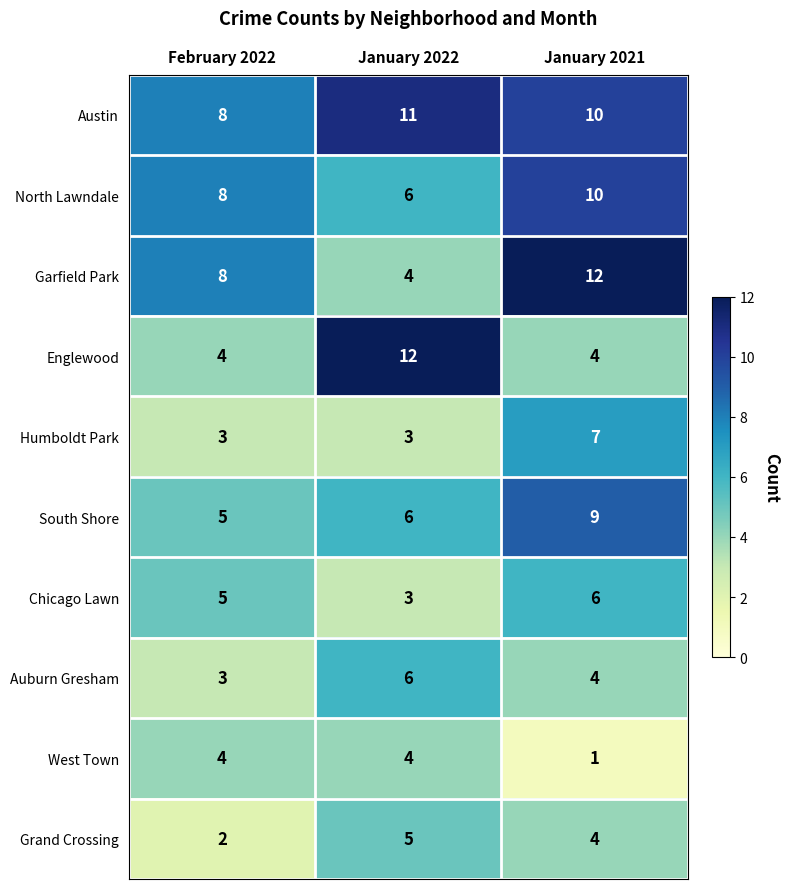

What is the sum of all Chicago Lawn values?

14